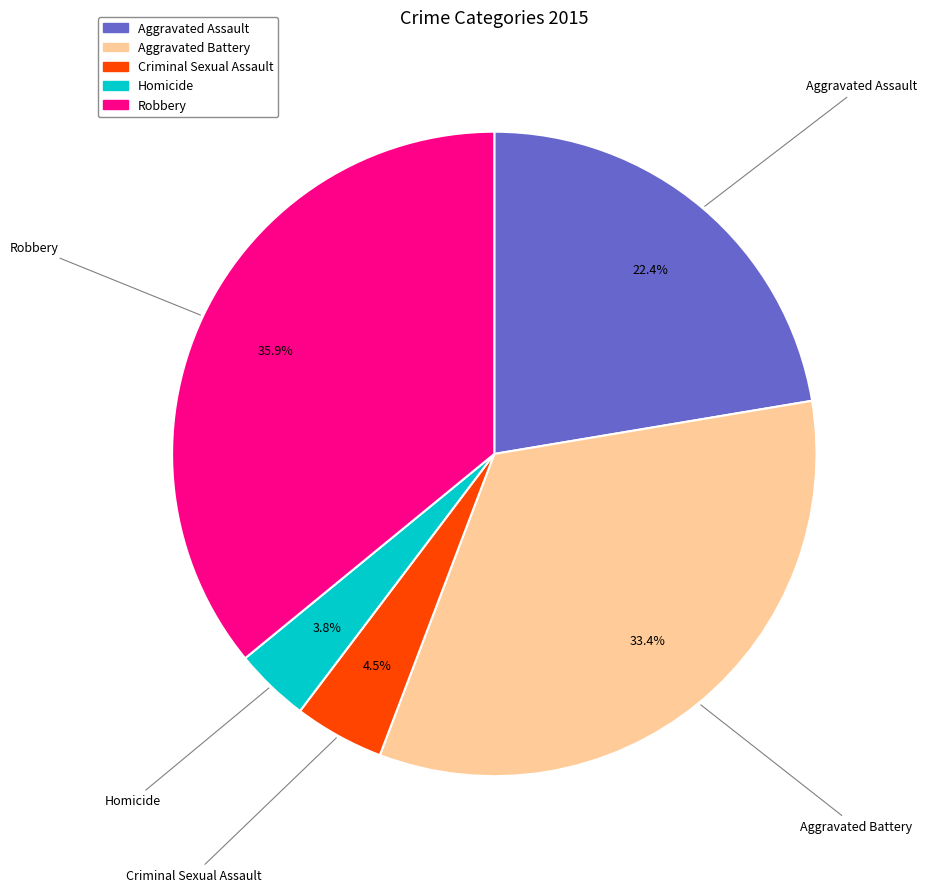

How many segments does this pie chart have?

5